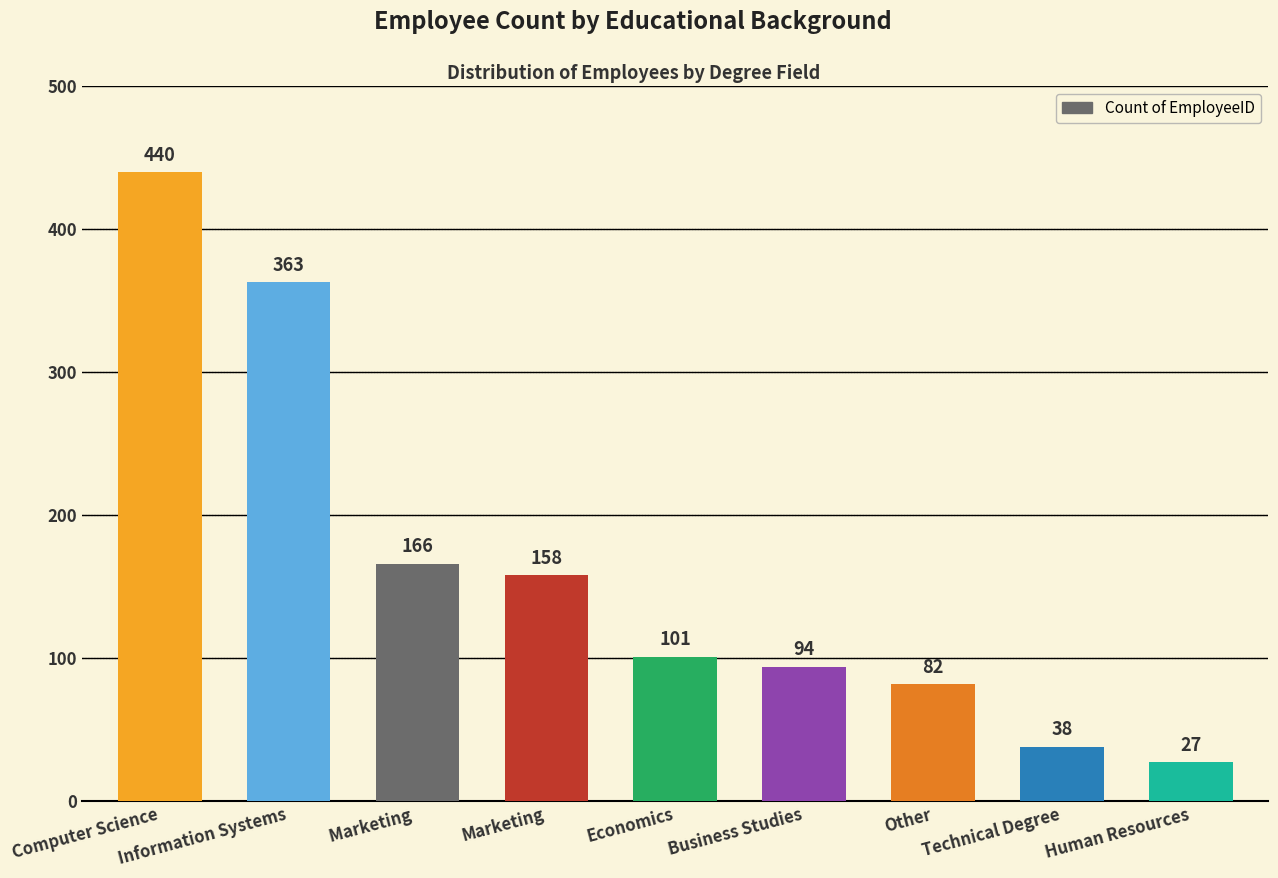

What is the difference between the maximum and minimum values?

413